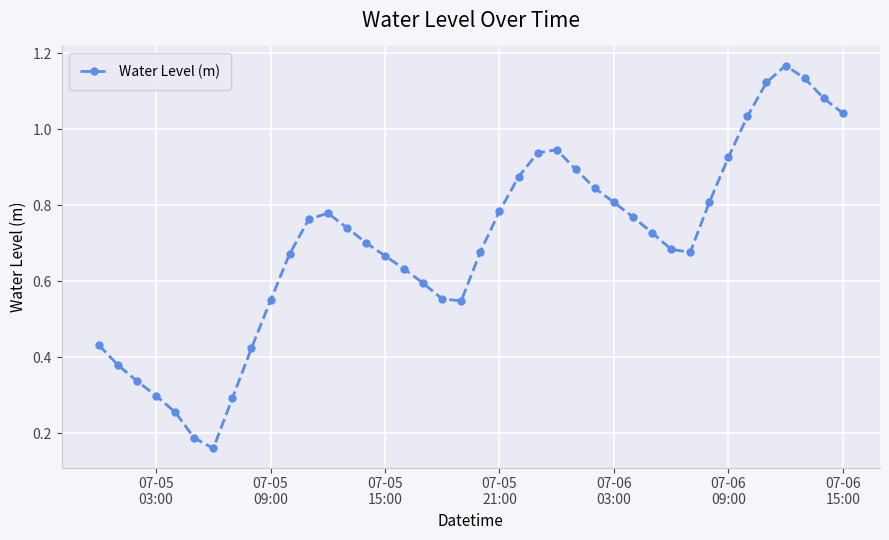

What is the sum of all values?

27.9